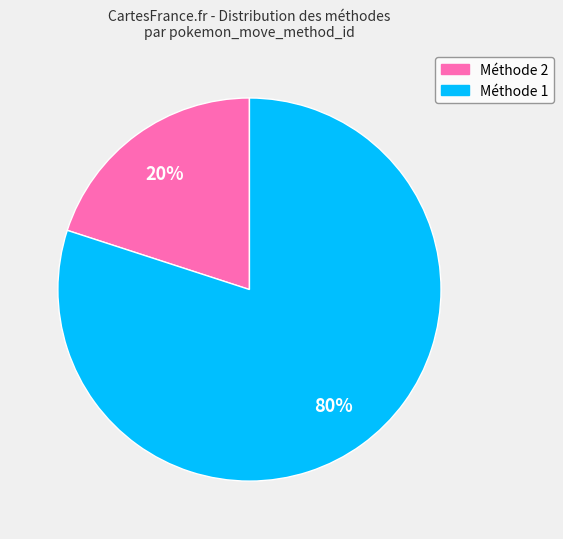

To the nearest percent, what is the difference between the largest and smallest slice percentages?

60%